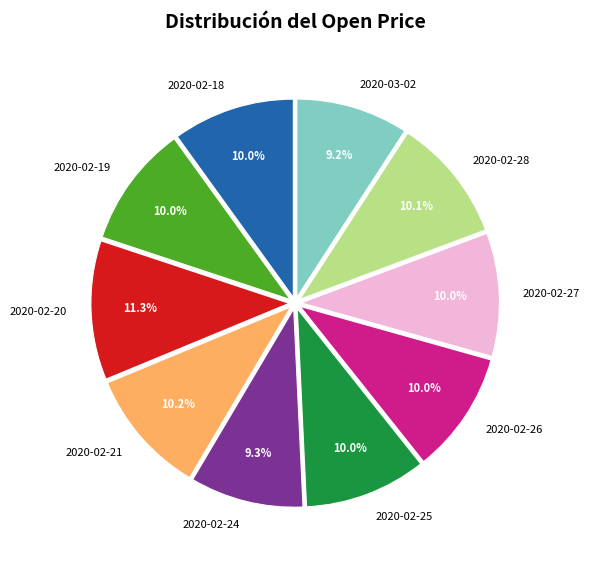

Is it true that 2020-02-28 is 10% of the pie?

True